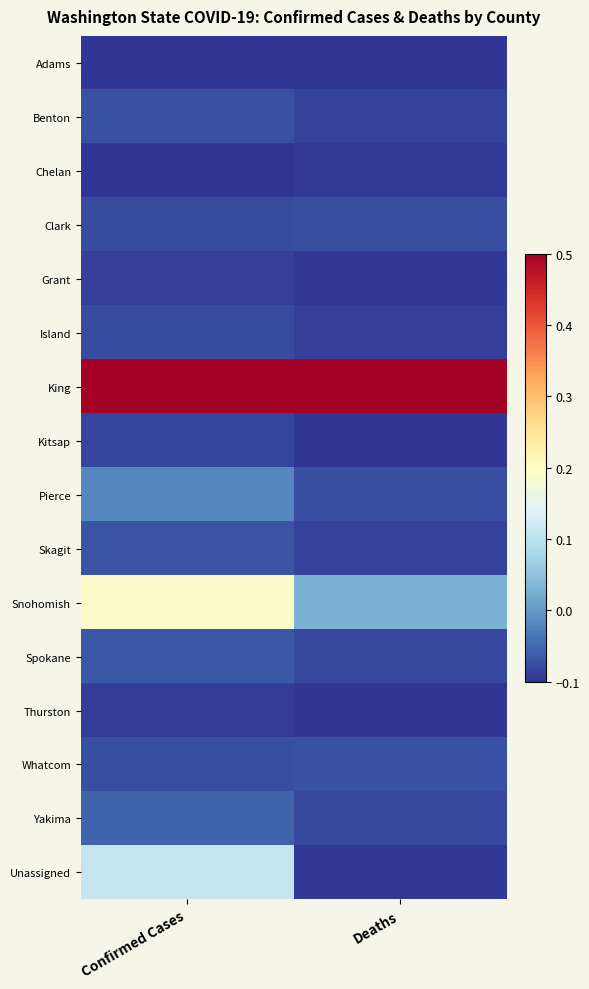

At Deaths, list the series in order from largest to smallest.

King, Snohomish, Whatcom, Clark, Pierce, Yakima, Spokane, Benton, Skagit, Island, Chelan, Grant, Unassigned, Adams, Kitsap, Thurston